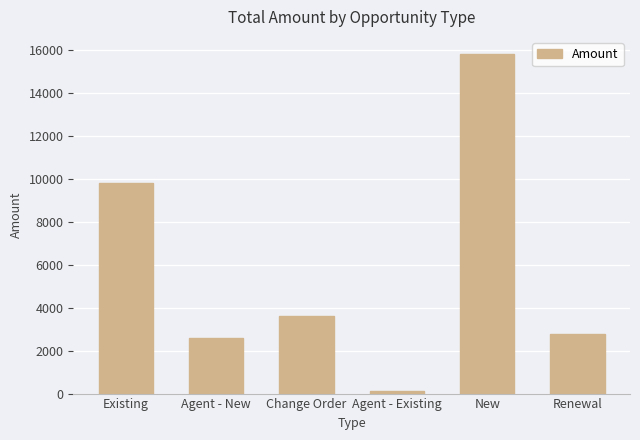

What is the difference between the values at New and Agent - Existing?

15725.0